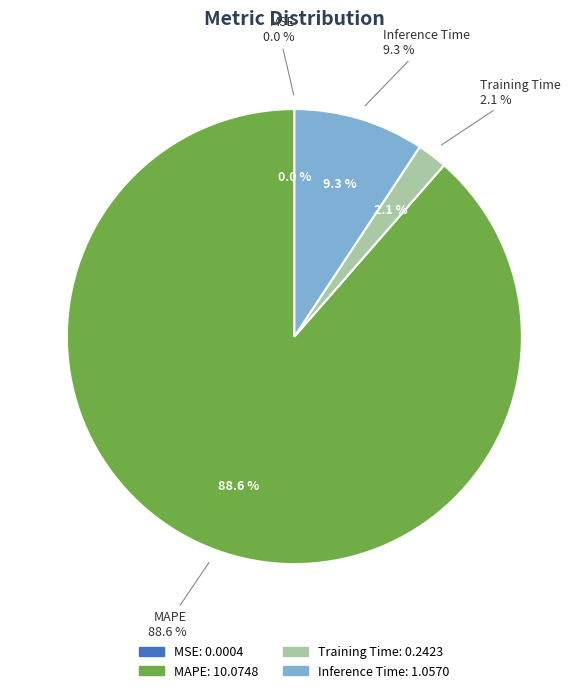

Rank the categories by value from highest to lowest.

MAPE, Inference Time, Training Time, MSE